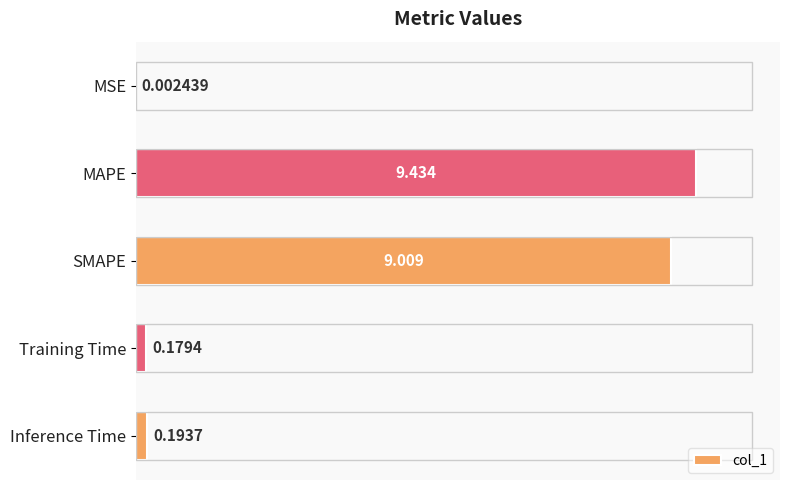

Where is the data nearest to the value 4?

Inference Time